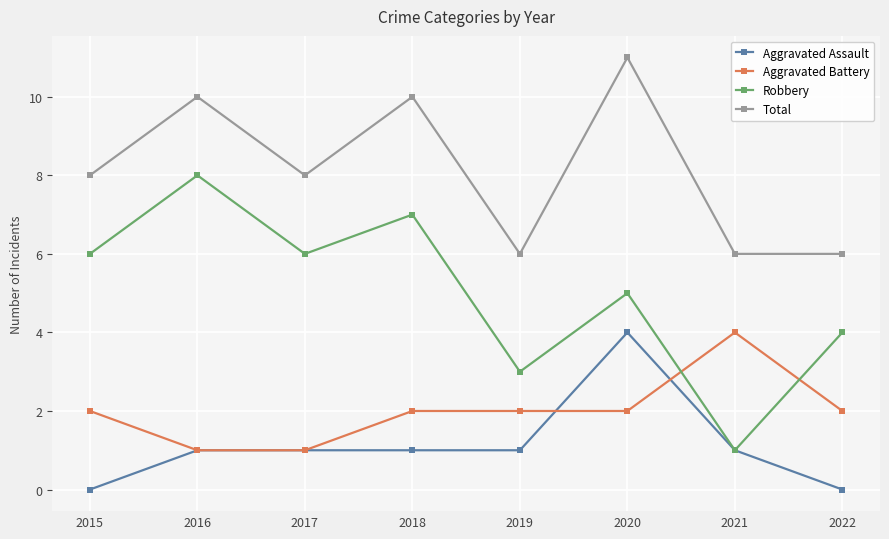

Which label corresponds to the largest value in the chart?

2020